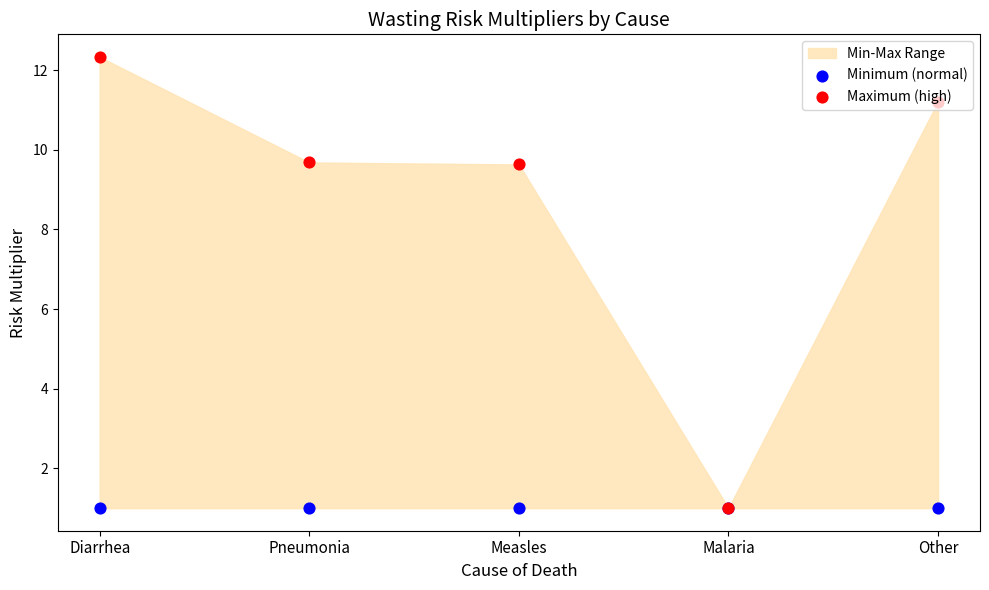

Which series has the largest Y range (max minus min)?

Maximum (high)